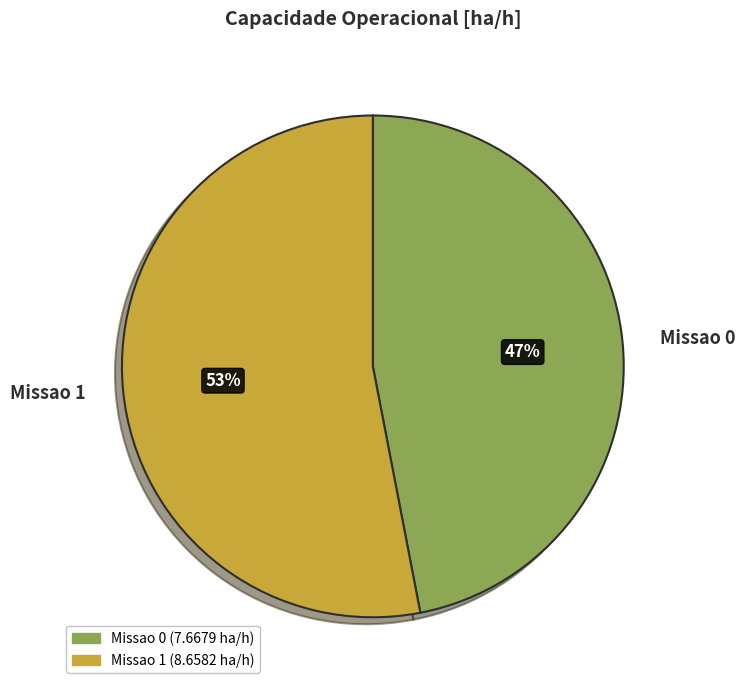

To the nearest percent, what is the difference between the Missao 1 and Missao 0 slice percentages?

6%